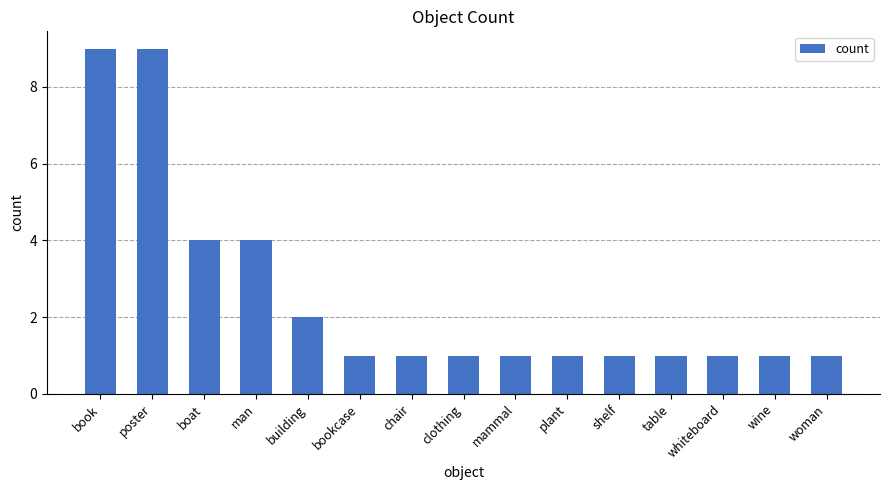

What is the change in value from boat to table?

-3